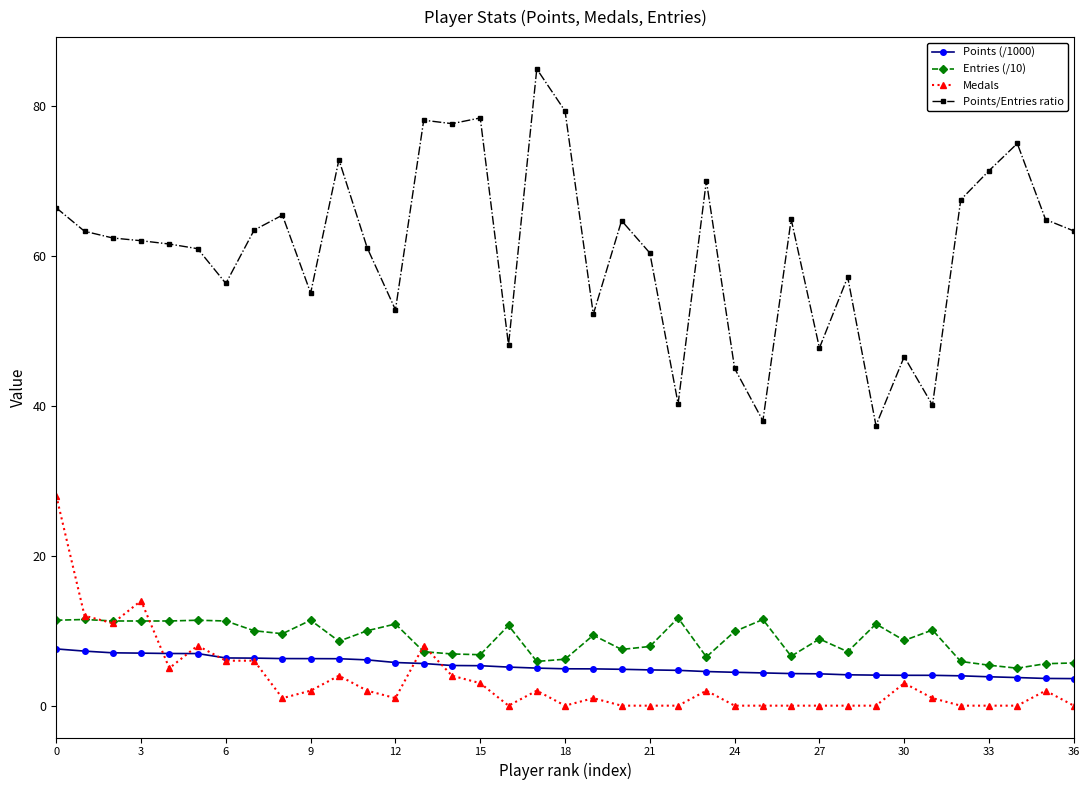

What is the maximum value shown in the chart?

85.0